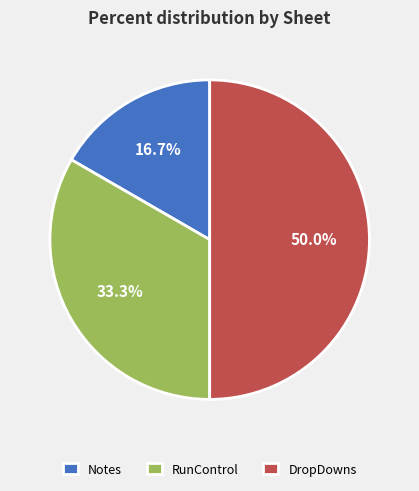

To the nearest percent, what portion does RunControl represent?

33%